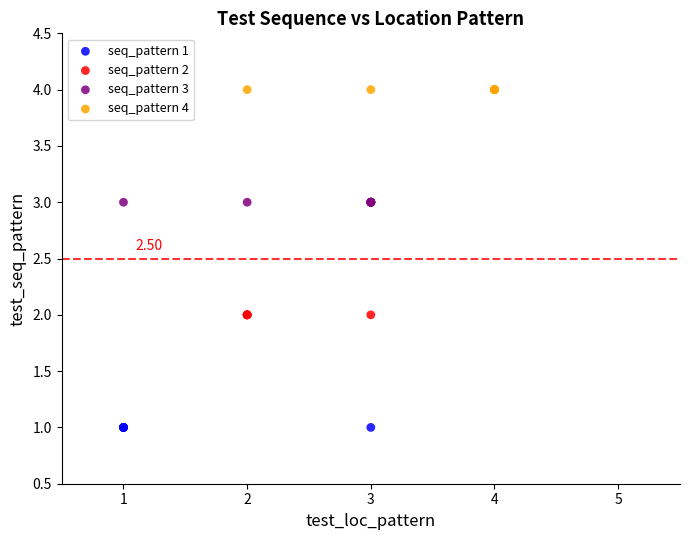

Which series contains the highest Y value?

seq_pattern 4